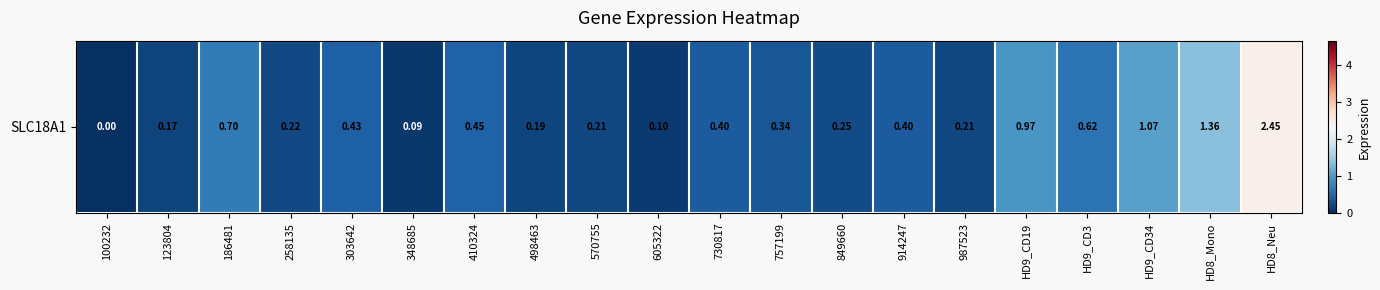

Which label corresponds to the largest value in the chart?

HD8_Neu